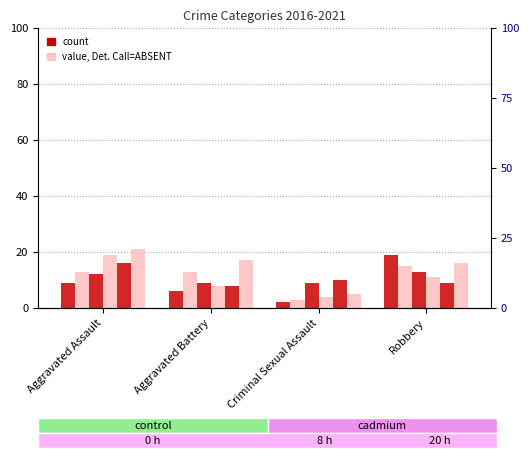

What is the greatest value displayed?

21